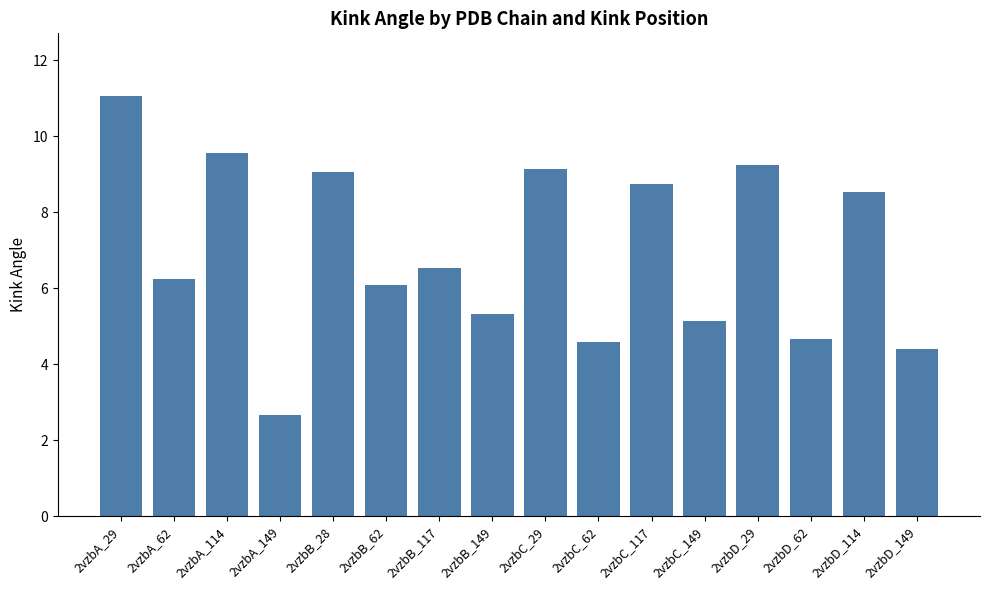

Reading left to right, transcribe all the data shown in this chart.

2vzbA_29=11.0	2vzbA_62=6.2	2vzbA_114=9.6	2vzbA_149=2.7	2vzbB_28=9.0	2vzbB_62=6.1	2vzbB_117=6.5	2vzbB_149=5.3	2vzbC_29=9.1	2vzbC_62=4.6	2vzbC_117=8.7	2vzbC_149=5.1	2vzbD_29=9.2	2vzbD_62=4.7	2vzbD_114=8.5	2vzbD_149=4.4